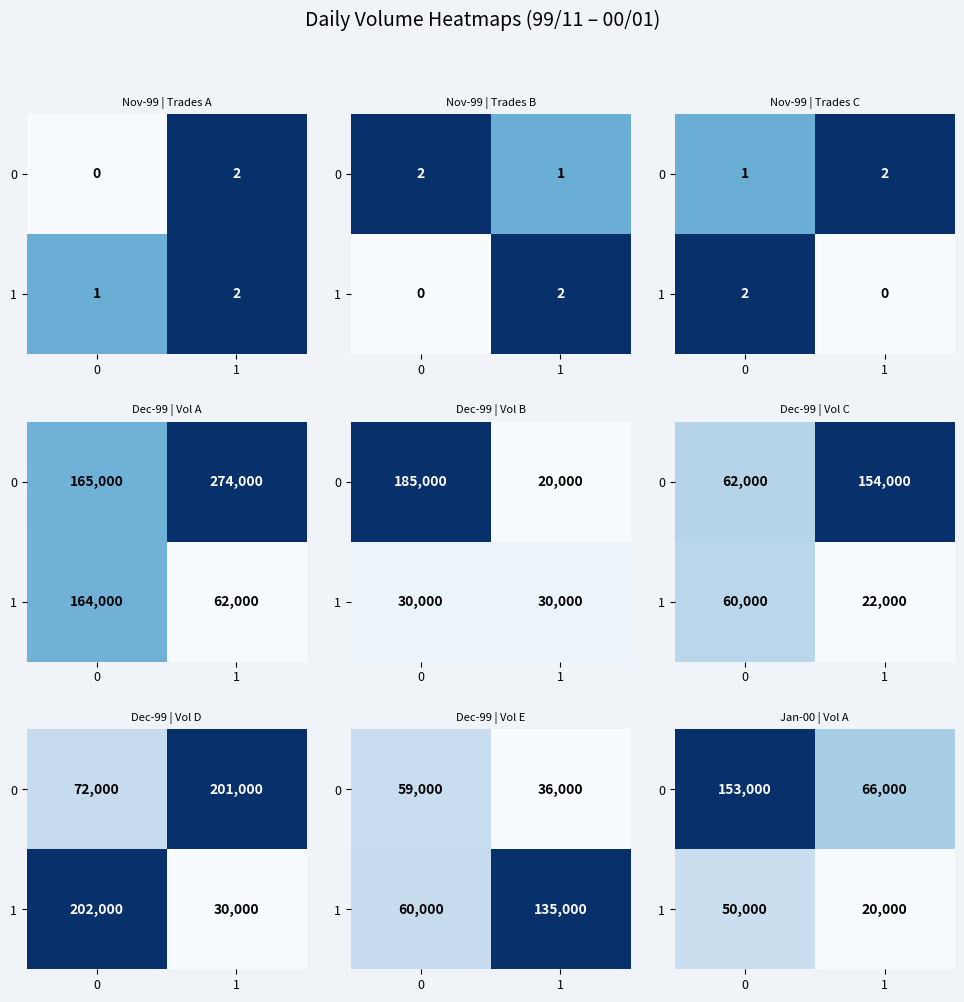

Count the number of data series in this chart.

2